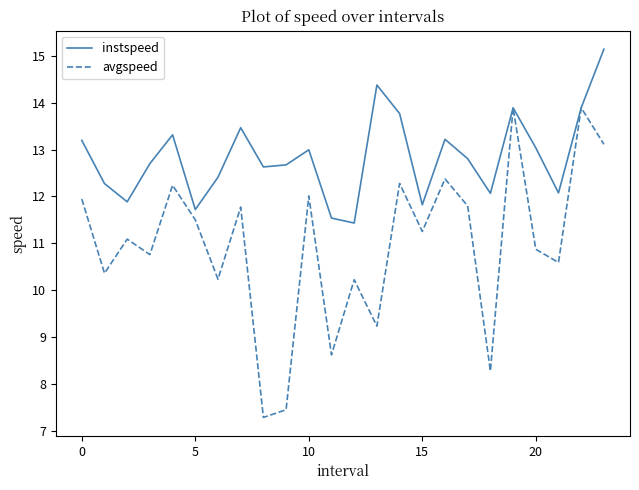

Which series has the largest range (max minus min)?

avgspeed